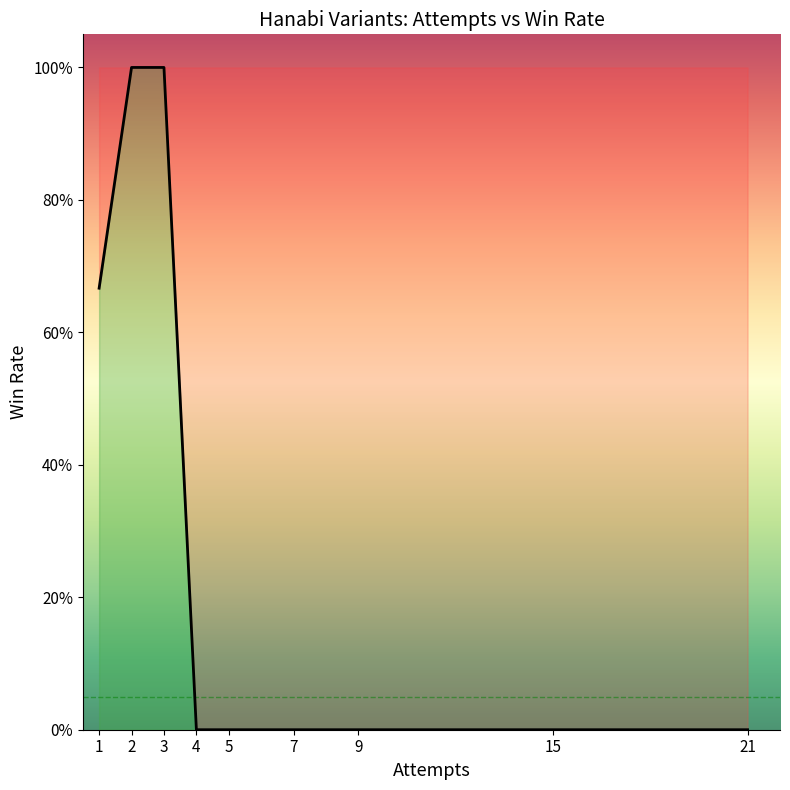

Does the chart have visible grid lines?

No